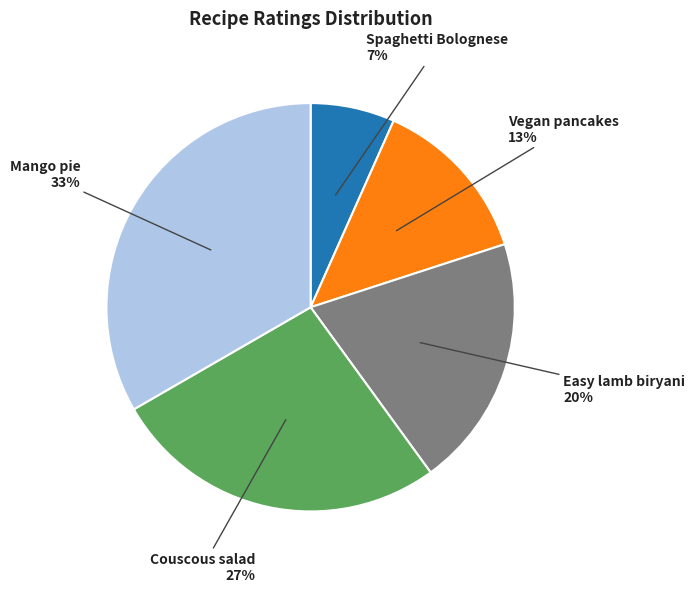

To the nearest percent, what portion does Vegan pancakes represent?

13%